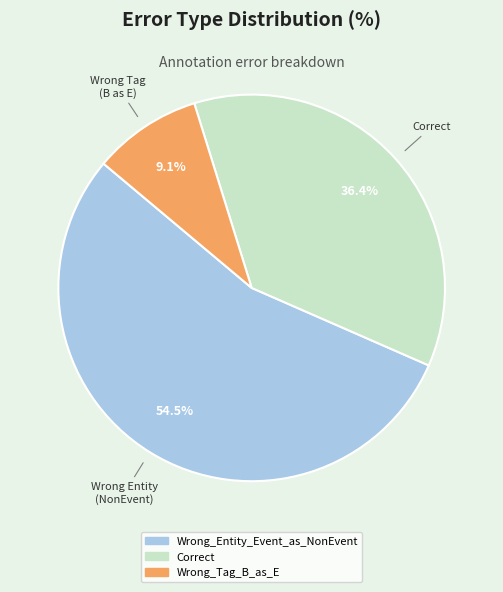

To the nearest percent, what is the difference between the Wrong_Tag_B_as_E and Correct slice percentages?

27%